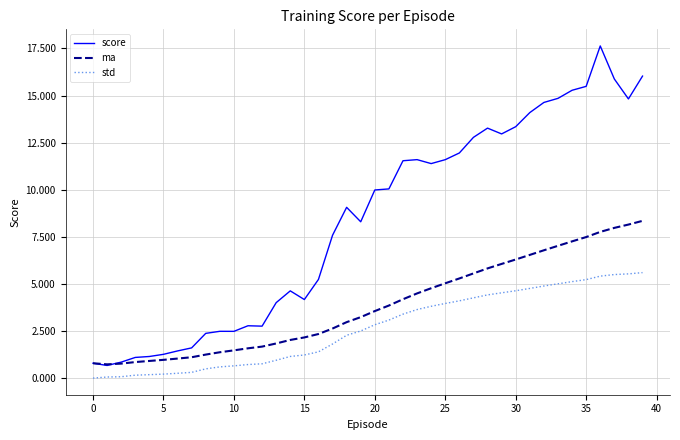

In score, how many points are lower than both neighbors (excluding endpoints)?

8